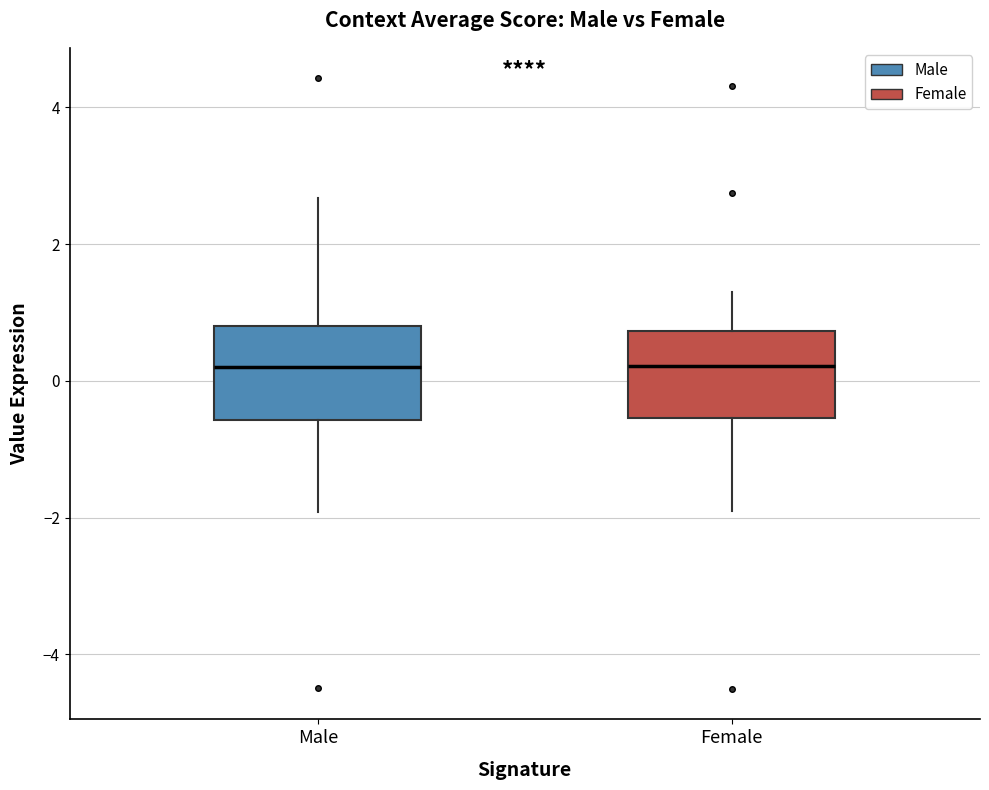

Reading left to right, transcribe this box plot: for each box, give where its median line is, the range the box spans, and where its two whiskers end, as read against the y-axis. The values are not printed on the chart, so give them approximately, as read against the axis.

Male: median 0.2, box -0.6 to 0.8, whiskers -2.0 to 2.6
Female: median 0.2, box -0.6 to 0.8, whiskers -2.0 to 1.2